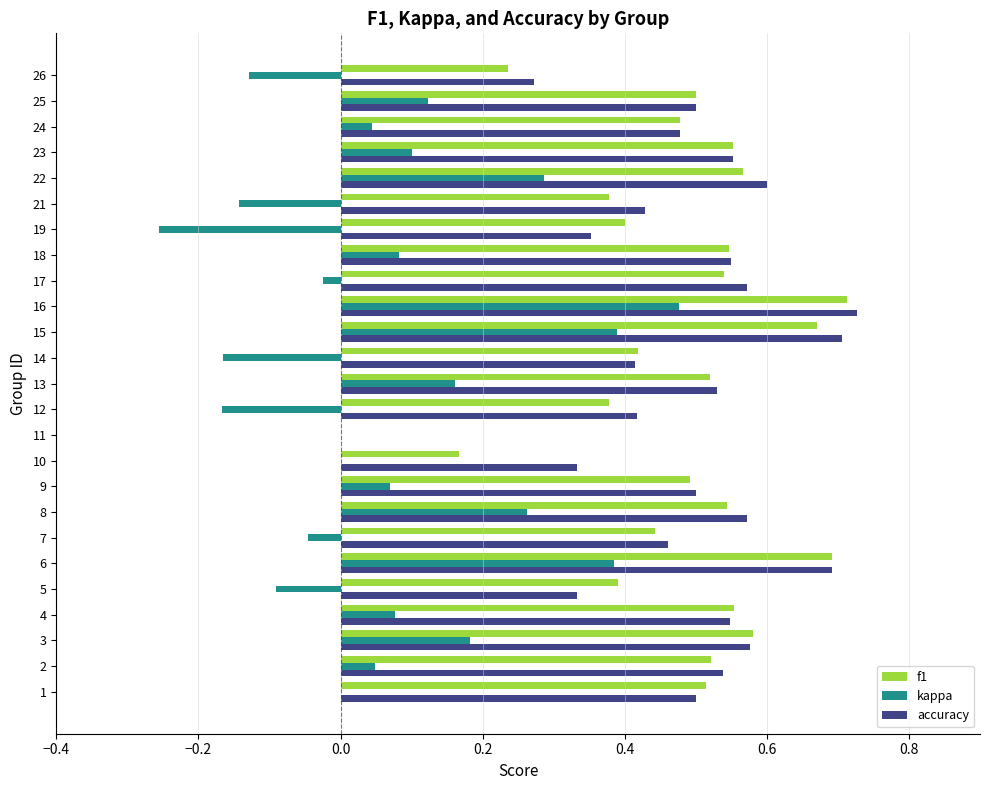

What are all the series names shown in the legend?

f1, kappa, accuracy